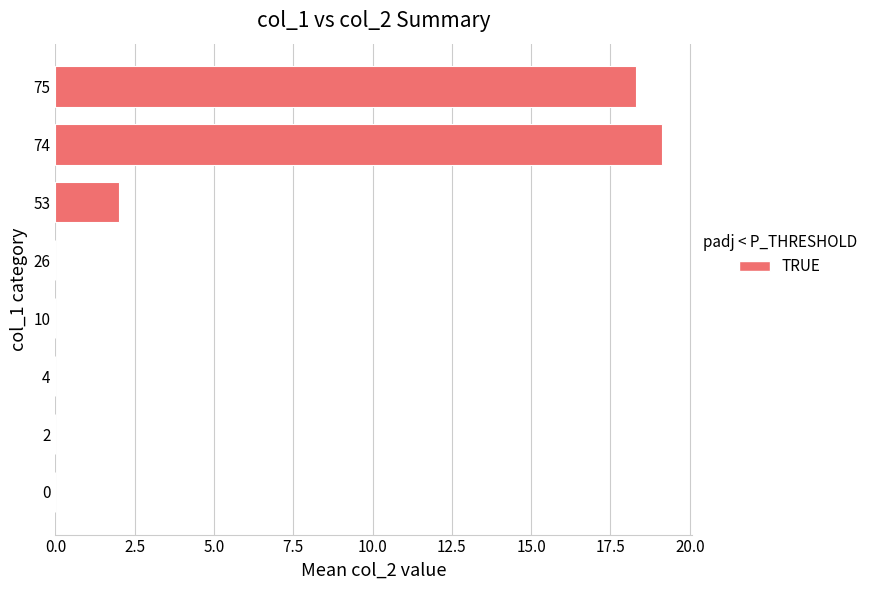

Is it true that the value at 2 is 0.0?

True